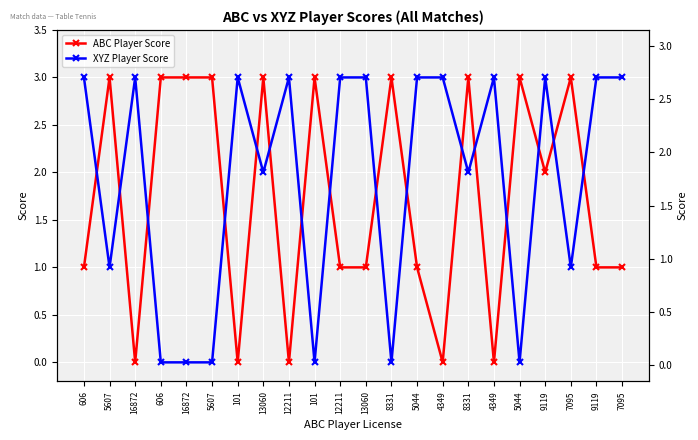

Count the number of data series in this chart.

2